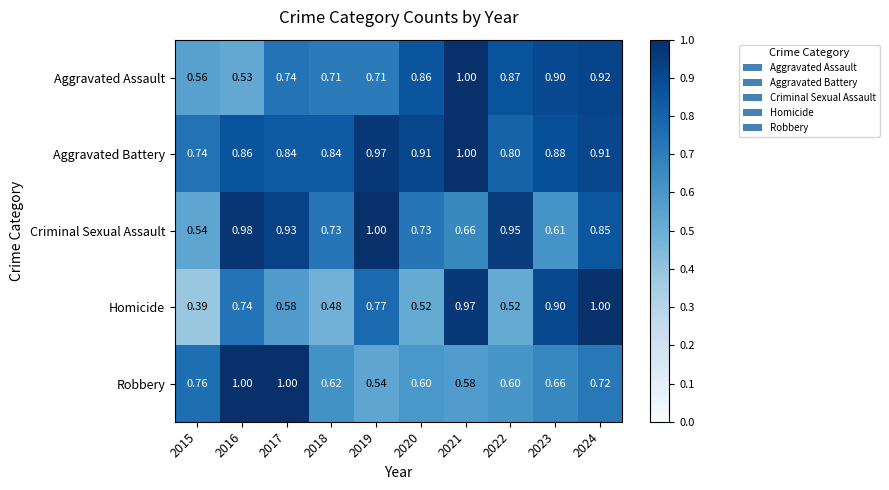

Which series has the largest total across all categories?

Aggravated Battery